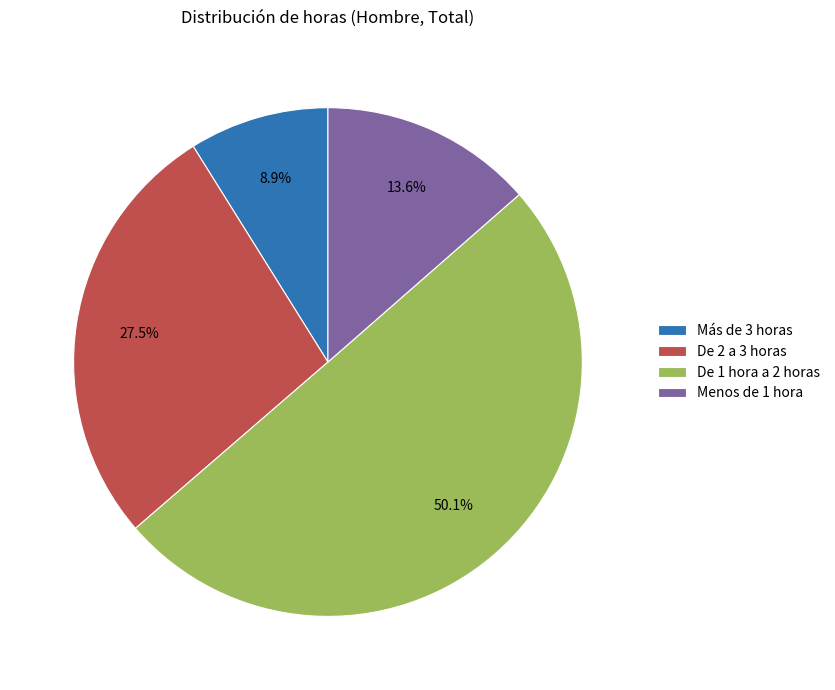

Is Más de 3 horas the majority of the pie?

No